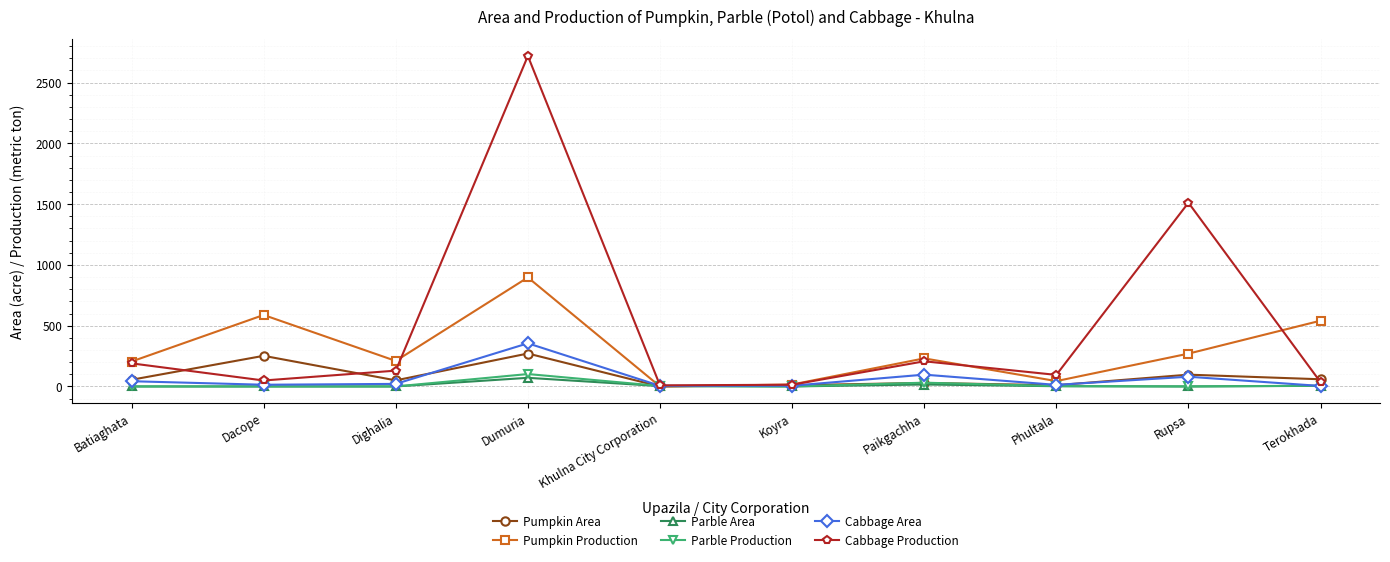

How many interior local peaks does the Cabbage Production series have?

3